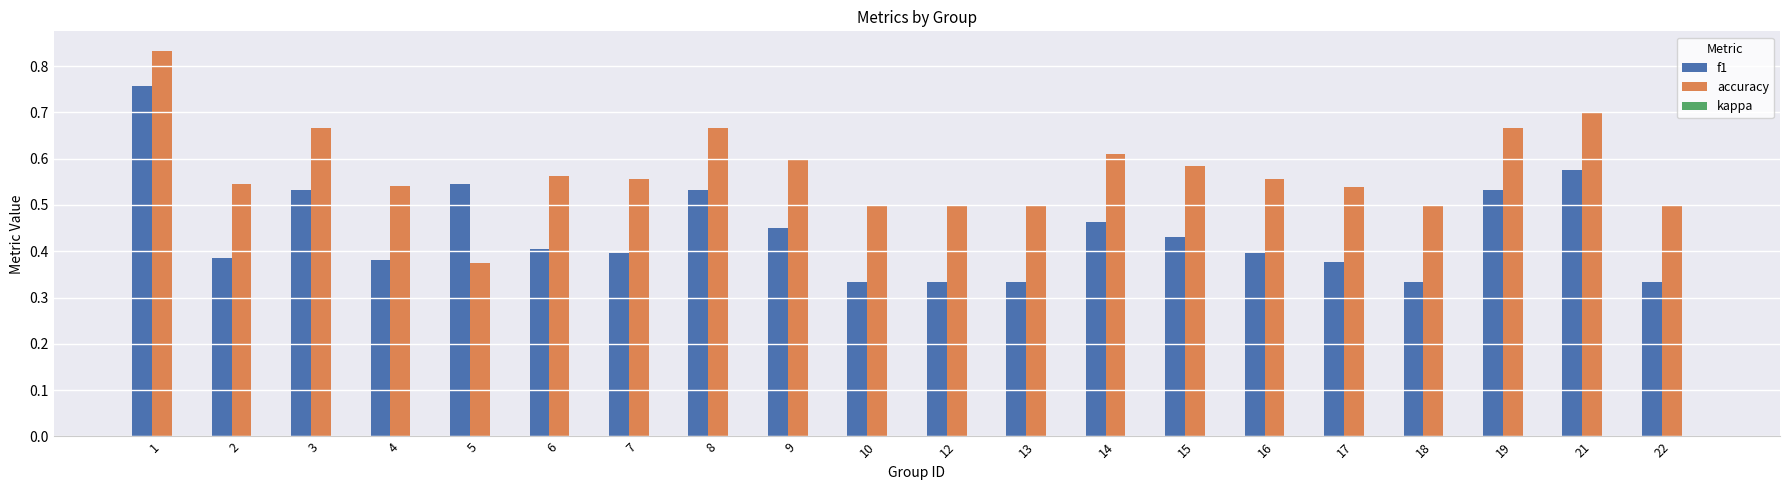

At how many categories does at least one series exceed 0?

20